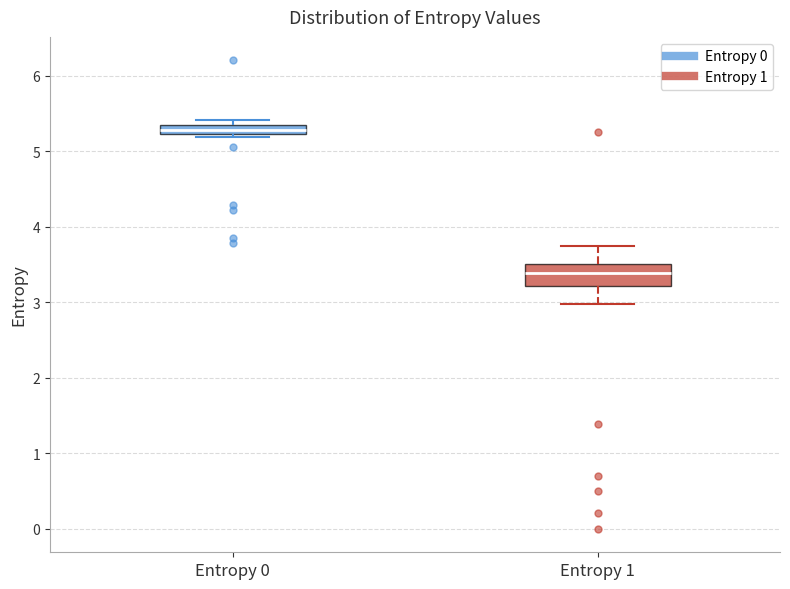

Where is the lower edge of the box for Entropy 0 on the y-axis? The values are not printed on the chart, so give them approximately, as read against the axis.

5.2